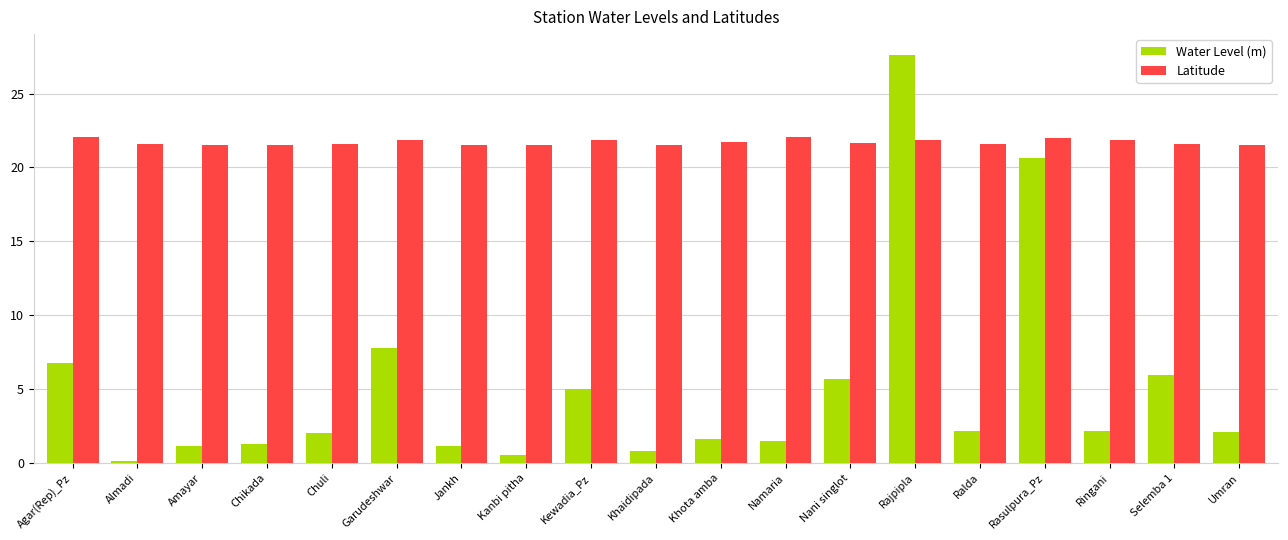

What position from the right is Kanbi pitha?

12